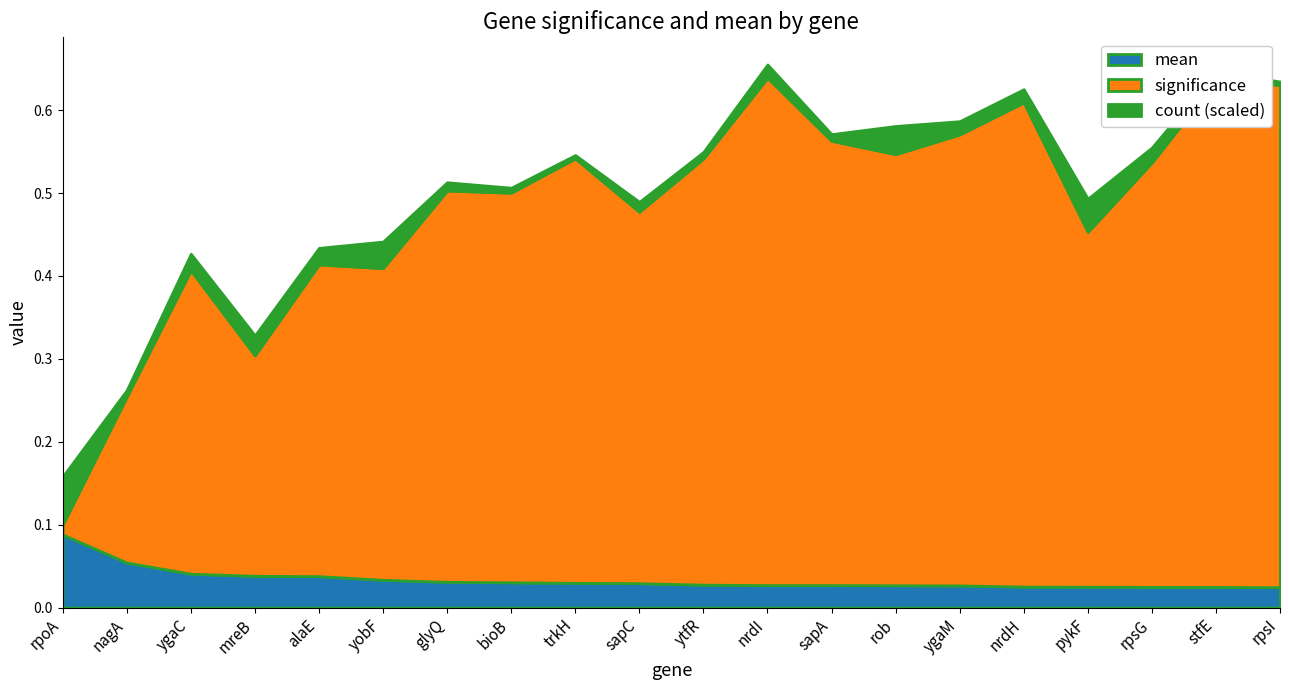

What are all the series names shown in the legend?

mean, significance, count (scaled)